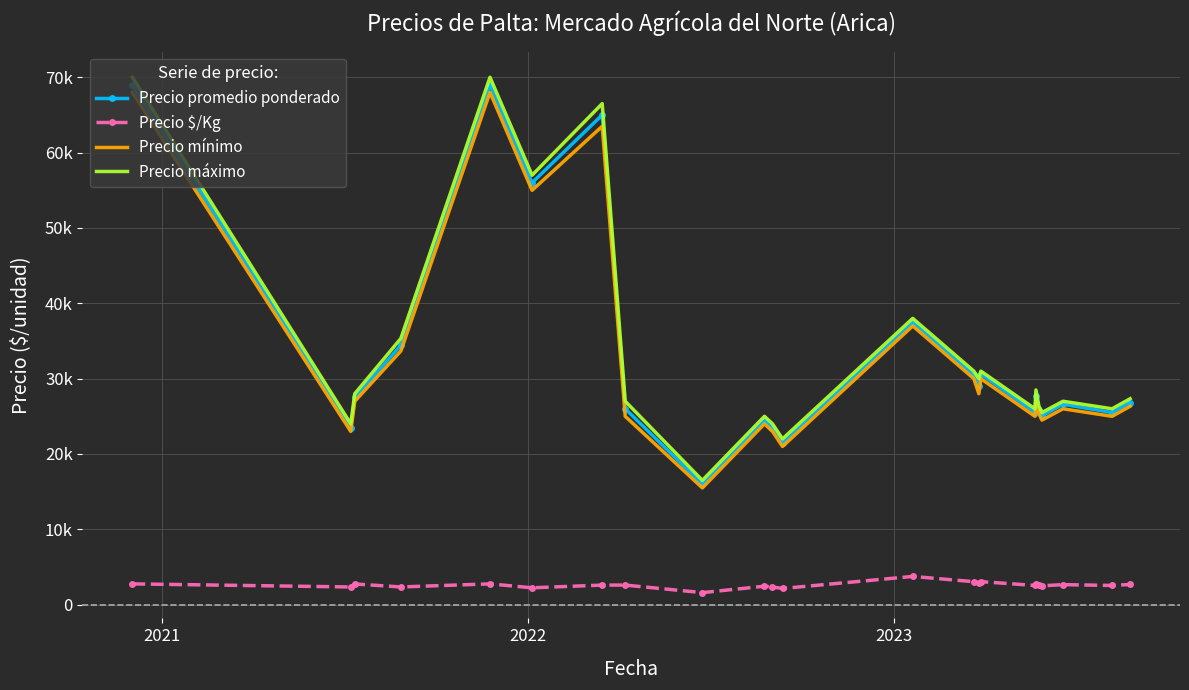

What are all the series names shown in the legend?

Precio promedio ponderado, Precio $/Kg, Precio mínimo, Precio máximo